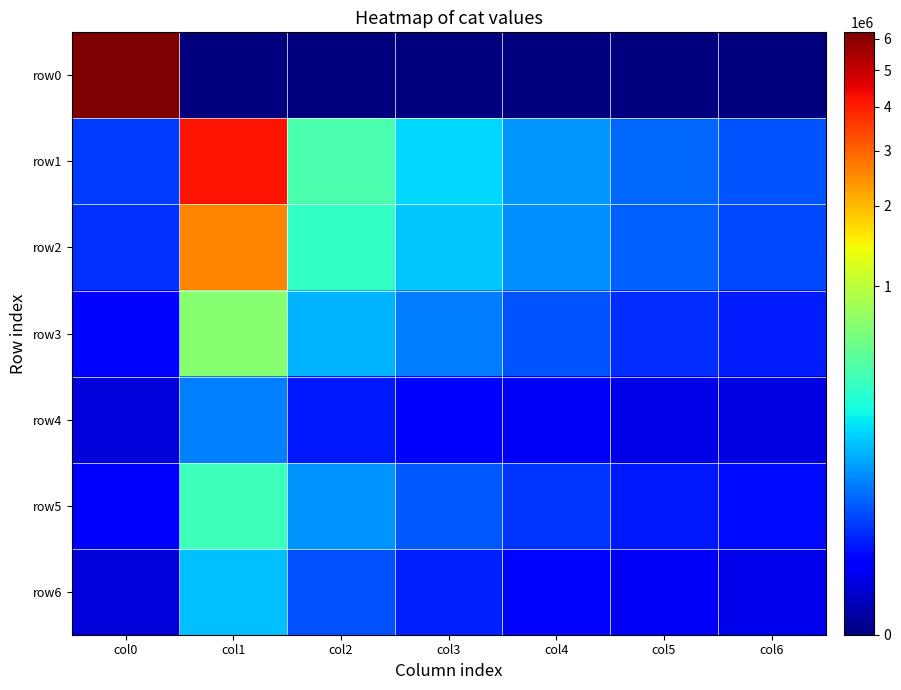

Which series has the largest range (max minus min)?

row0